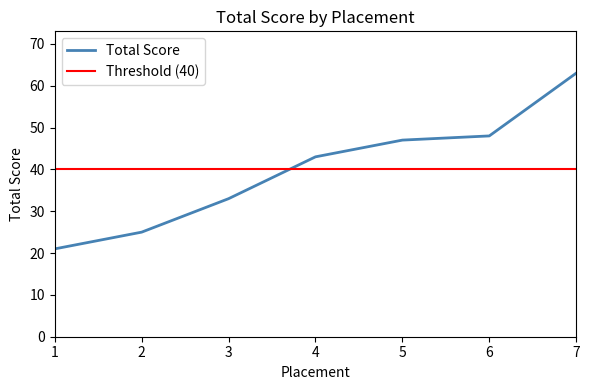

Where does the data first go above 43?

5